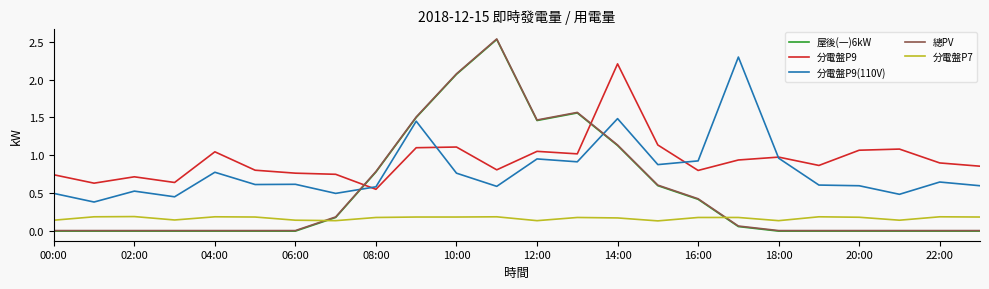

Which series has the largest total across all categories?

分電盤P9